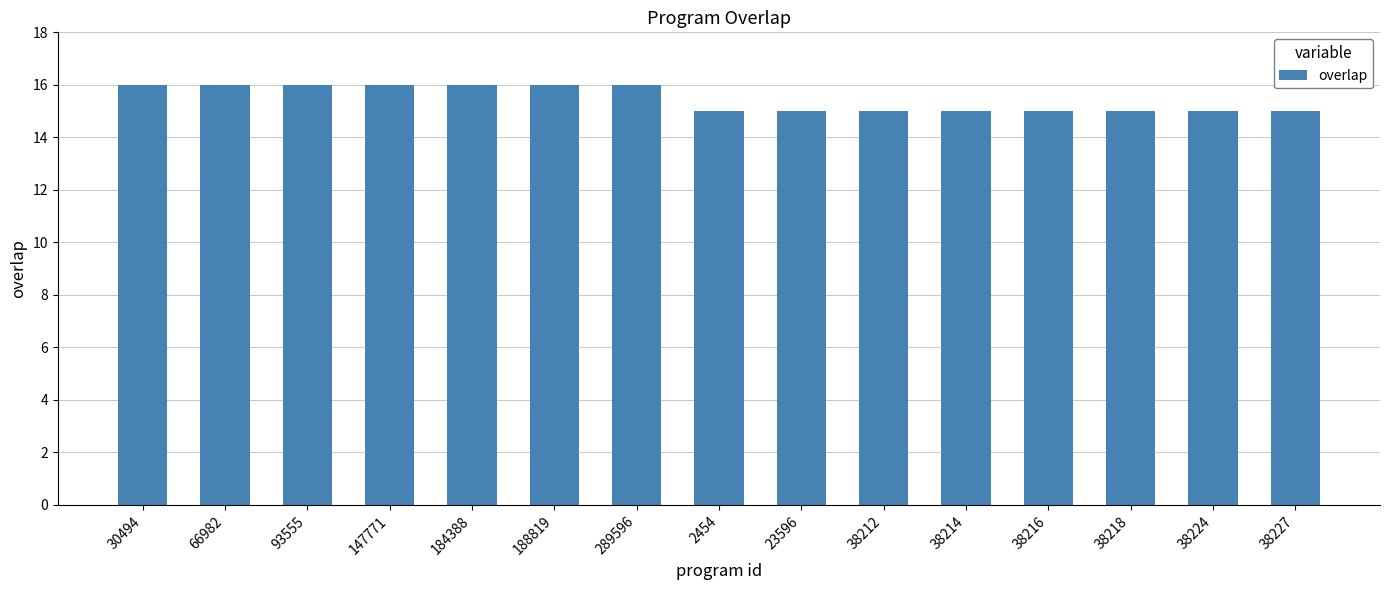

The value at 38218 is 20. True or false?

False